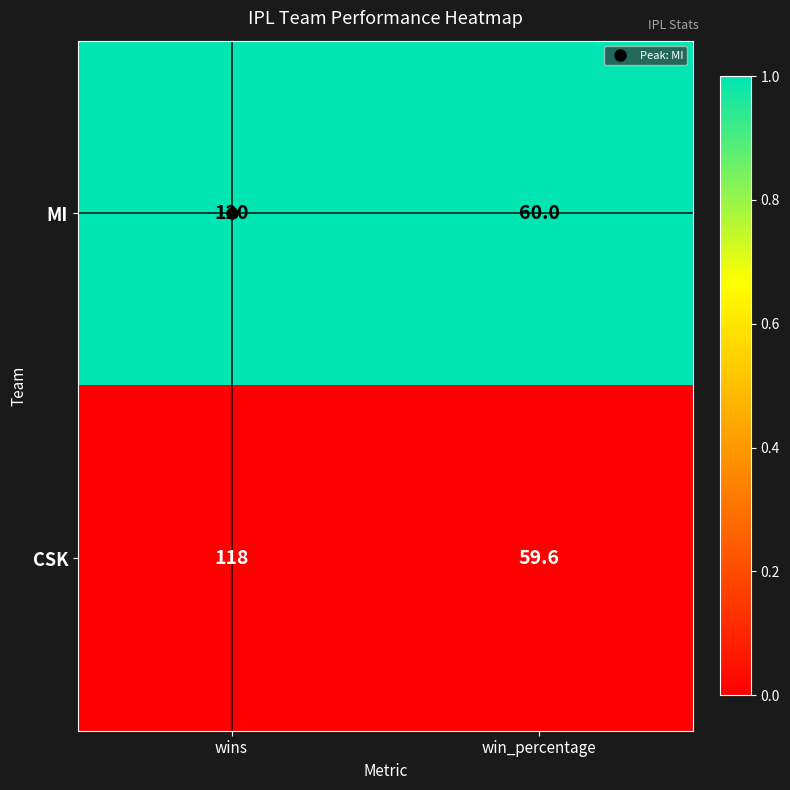

The value of CSK at wins is 176.6. True or false?

False